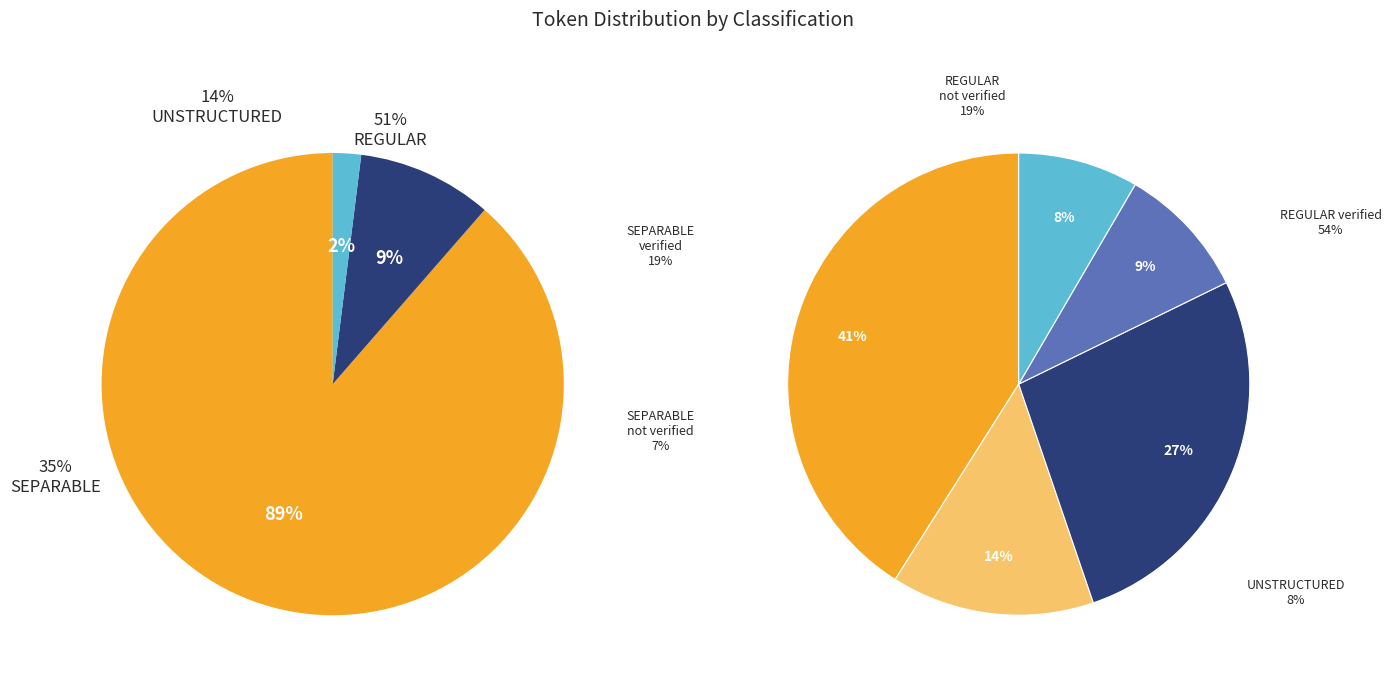

What is the smallest slice in the pie chart?

UNSTRUCTURED